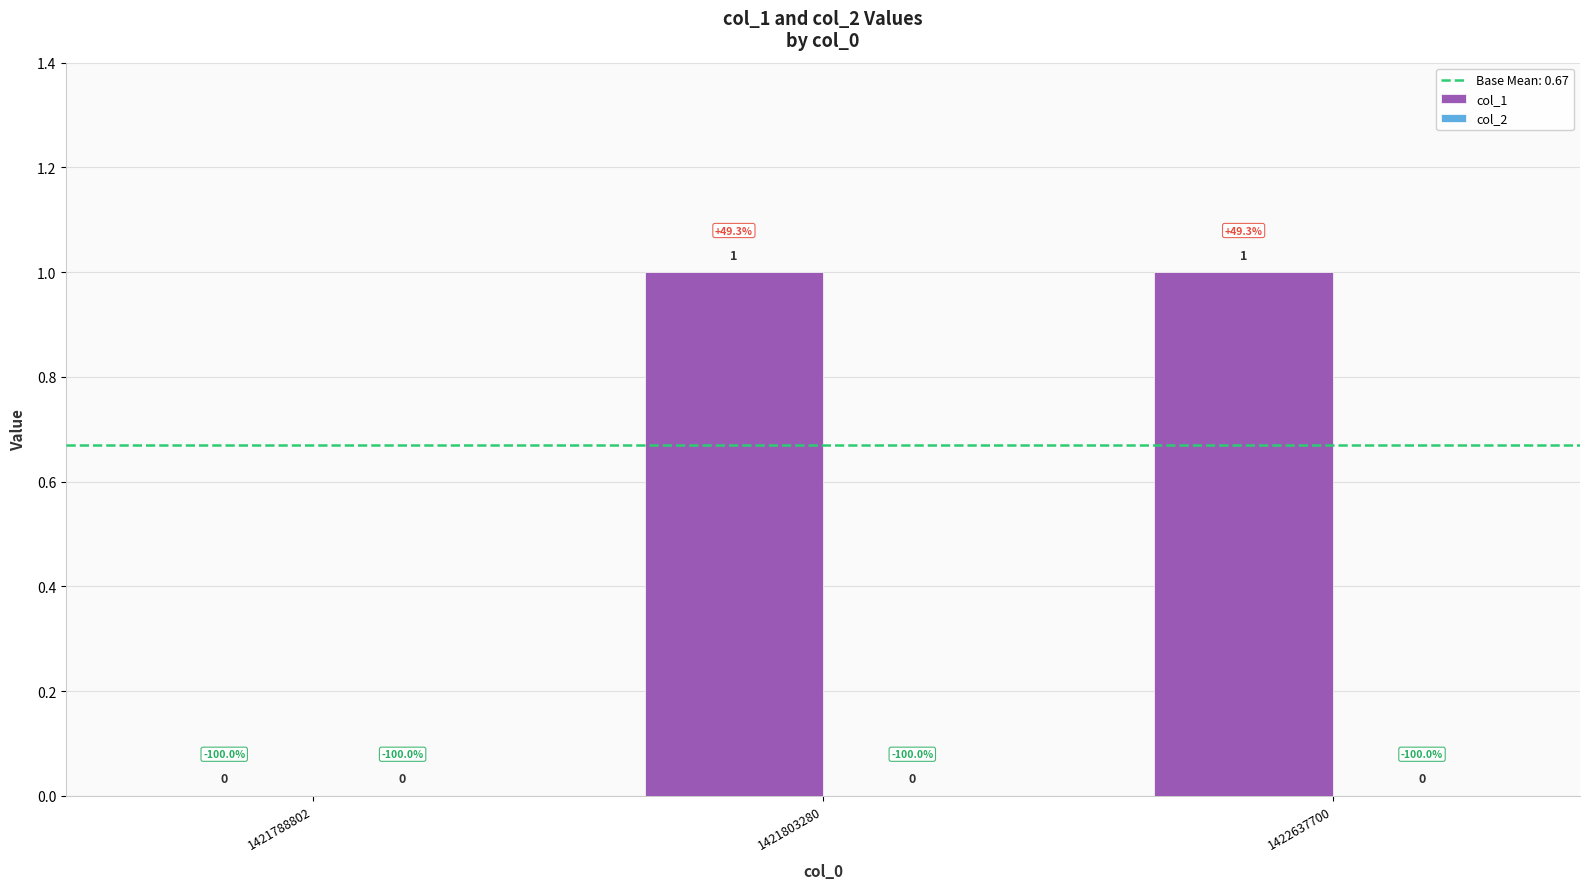

Is it true that the value at 1421788802 is 0?

True